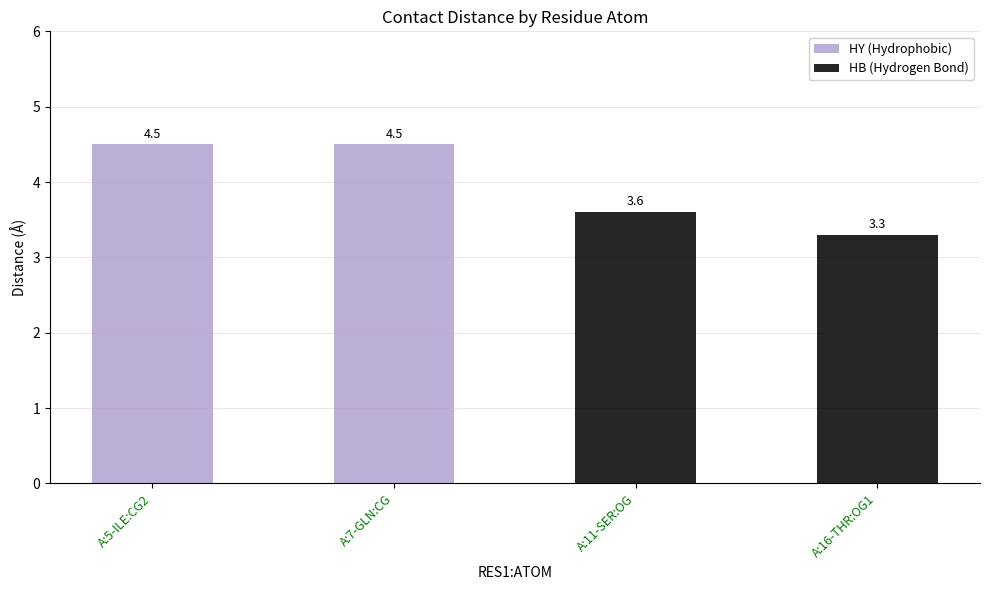

List the labels in order of value, smallest first.

A:16-THR:OG1, A:11-SER:OG, A:5-ILE:CG2, A:7-GLN:CG